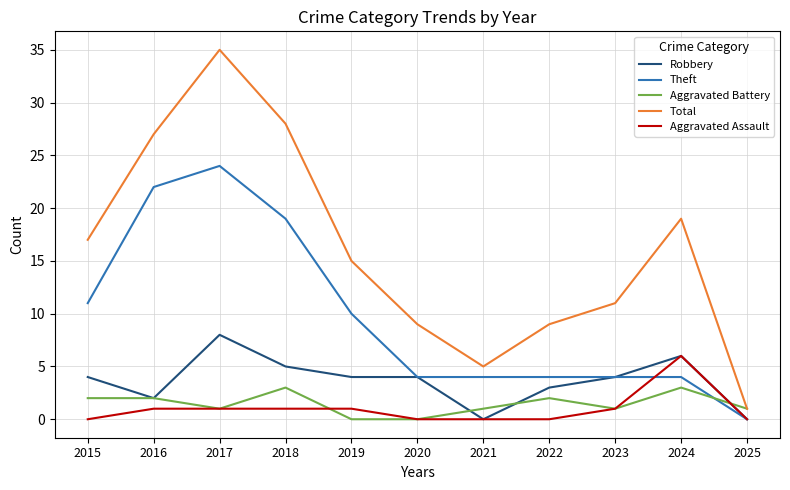

True or false: Aggravated Assault and Total intersect in this chart.

False